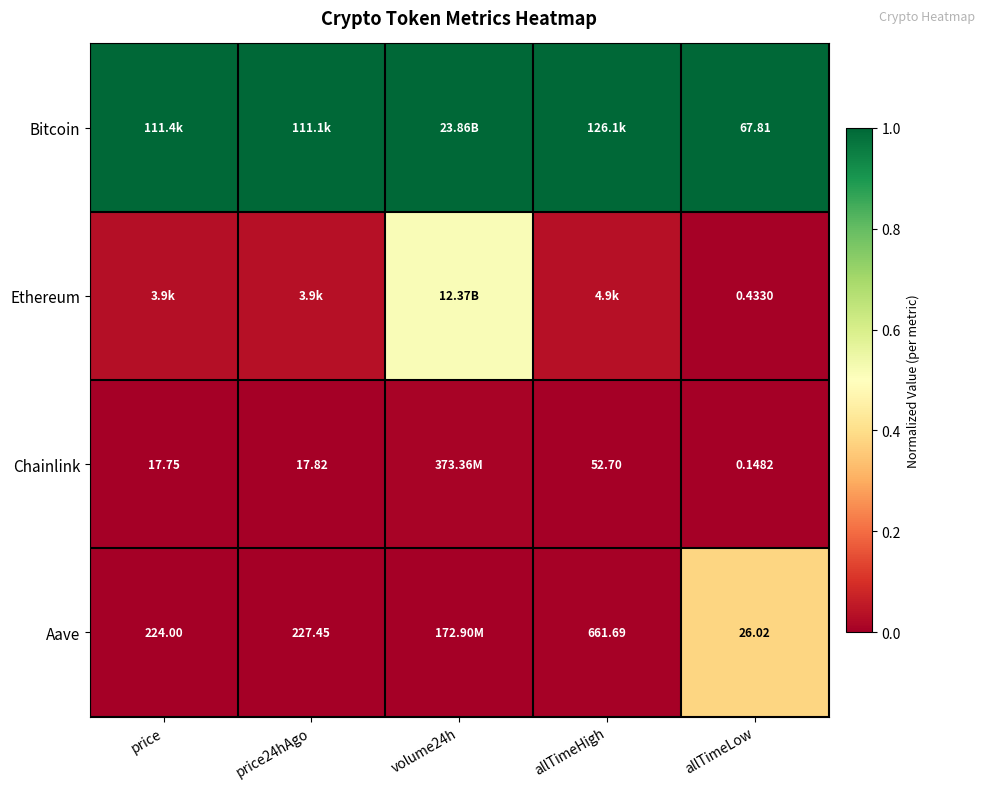

How many data points does each series have?

5